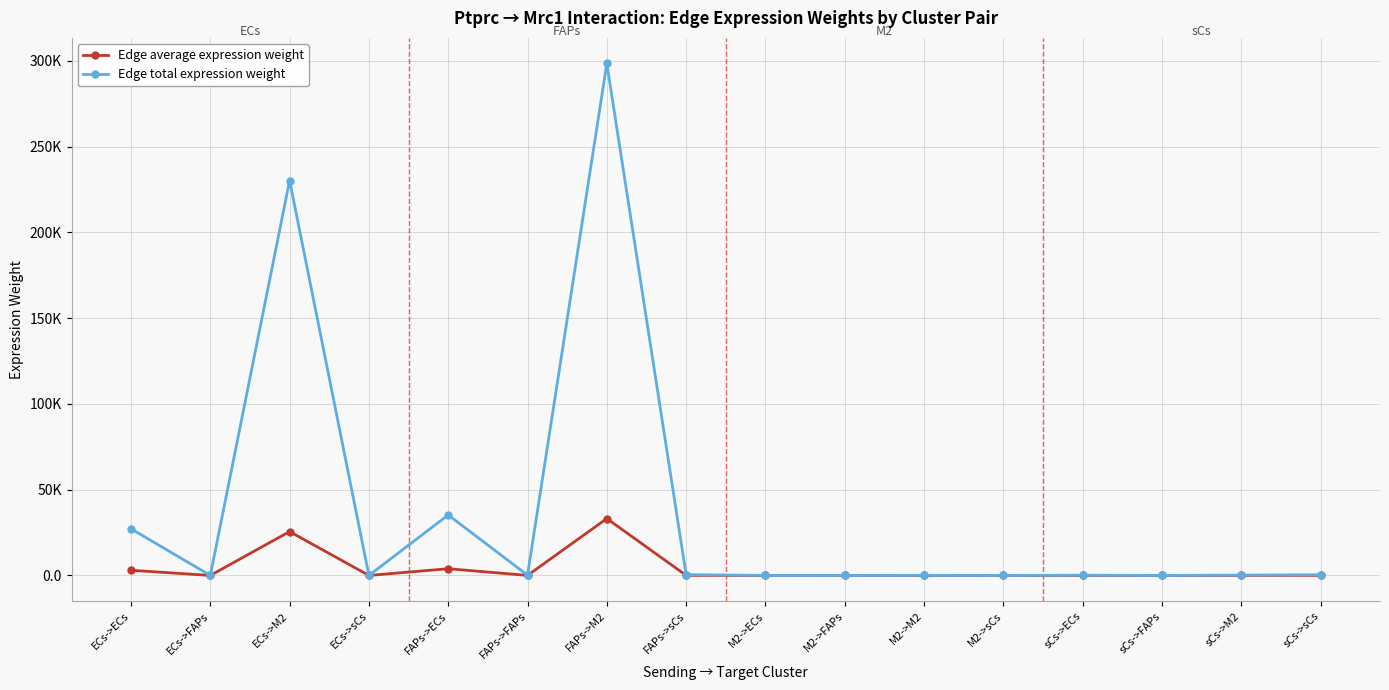

Does the chart have visible grid lines?

Yes